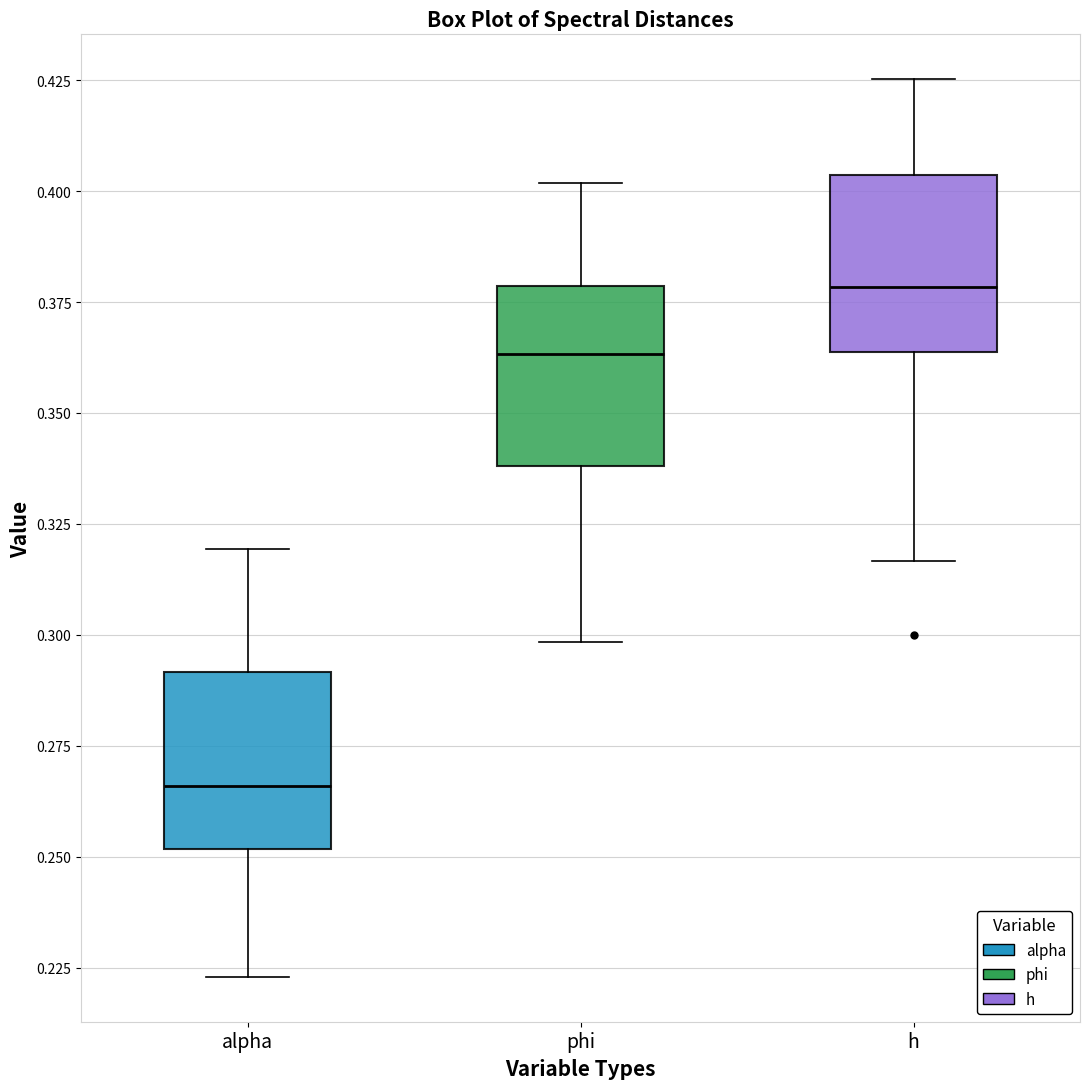

Reading left to right, read every box against the y-axis: the position of its median line, the range the box covers, and the ends of its whiskers. The values are not printed on the chart, so give them approximately, as read against the axis.

alpha: median 0.265, box 0.250 to 0.290, whiskers 0.225 to 0.320
phi: median 0.365, box 0.340 to 0.380, whiskers 0.300 to 0.400
h: median 0.380, box 0.365 to 0.405, whiskers 0.315 to 0.425